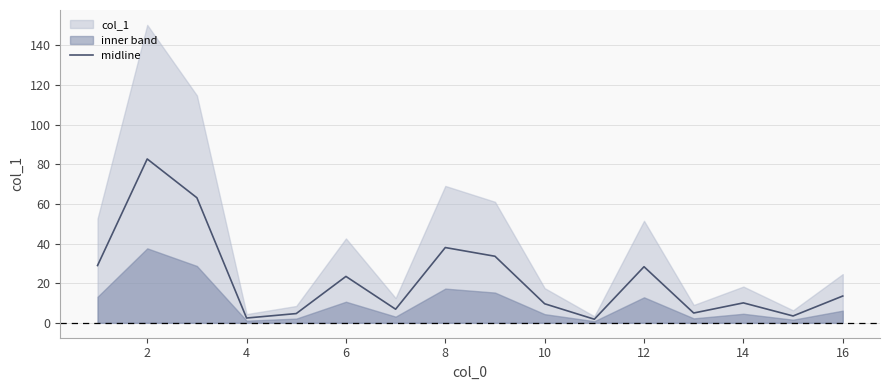

Is it true that midline equals 12.5 at 12?

False